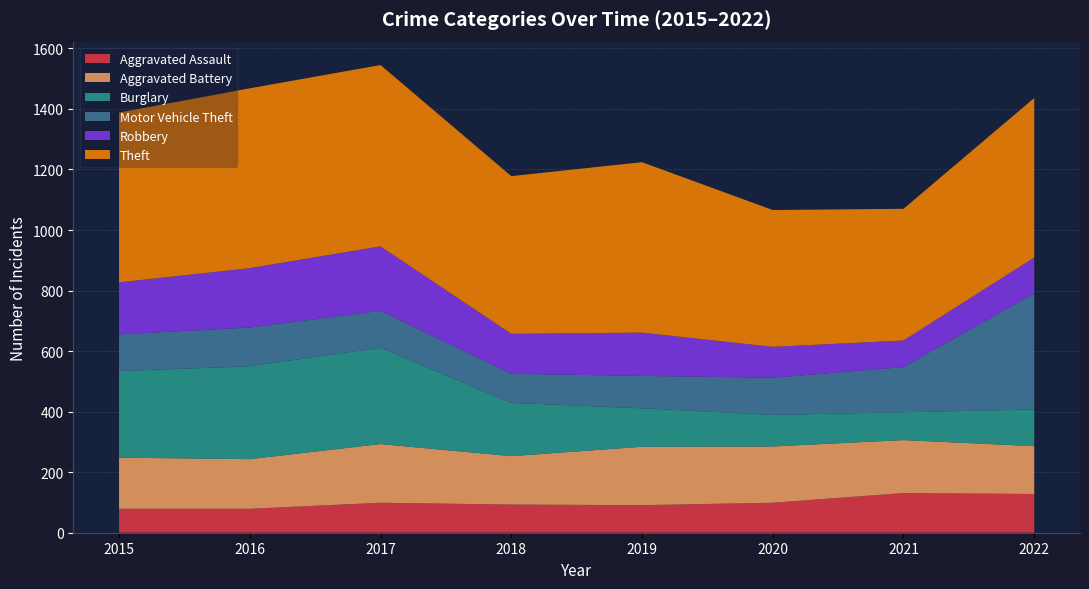

Reading left to right, extract all data points from this chart.

Aggravated Assault: 79	79	99	93	91	99	131	128
Aggravated Battery: 169	164	194	160	193	186	175	158
Burglary: 286	307	318	176	127	104	92	121
Motor Vehicle Theft: 121	128	122	96	107	123	149	384
Robbery: 172	196	213	132	143	102	88	118
Theft: 561	594	599	521	563	452	435	527